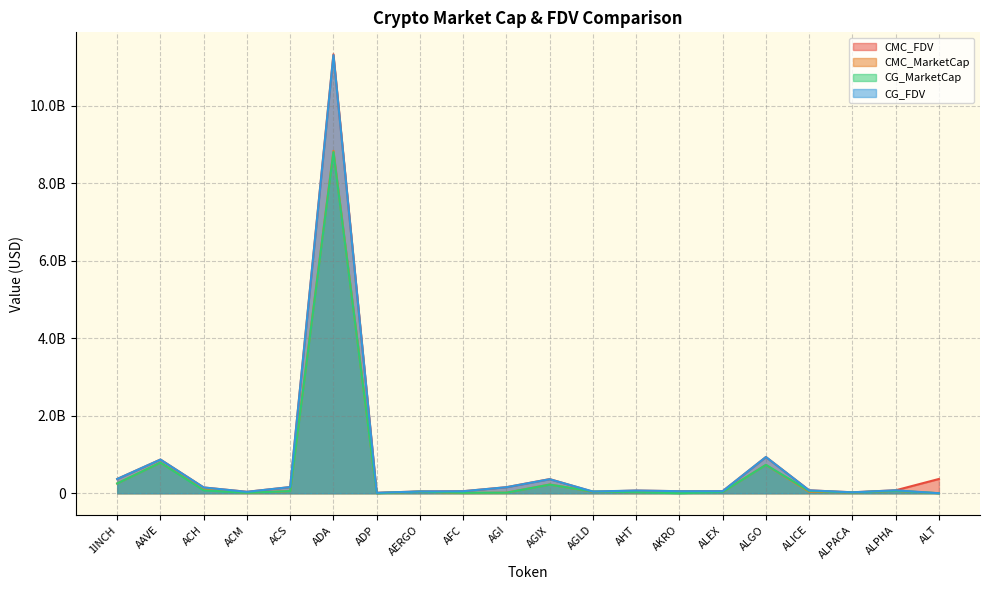

Where is the first local maximum for CMC_FDV?

AAVE